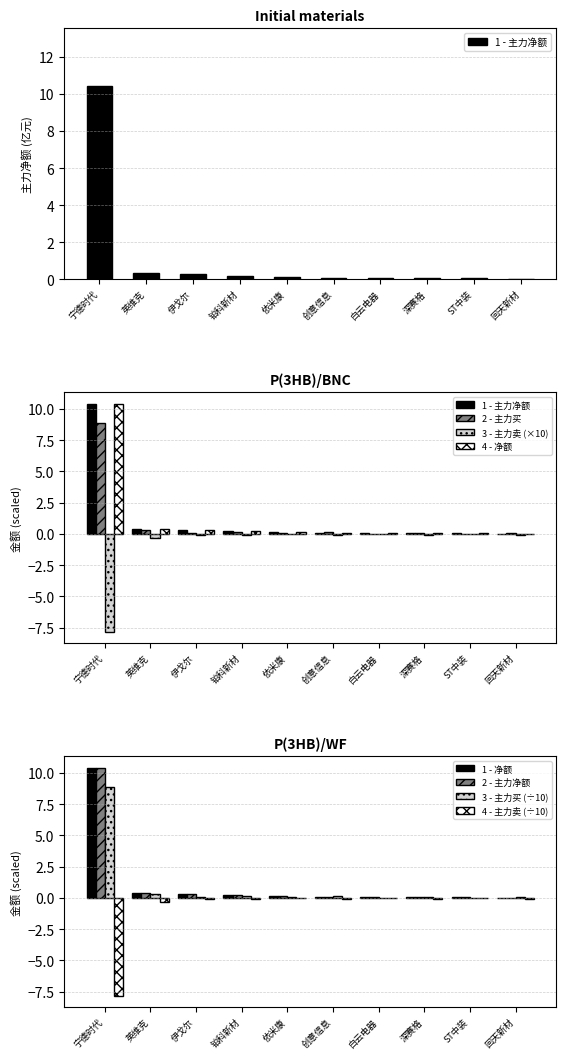

Which series has the largest total across all categories?

主力净额